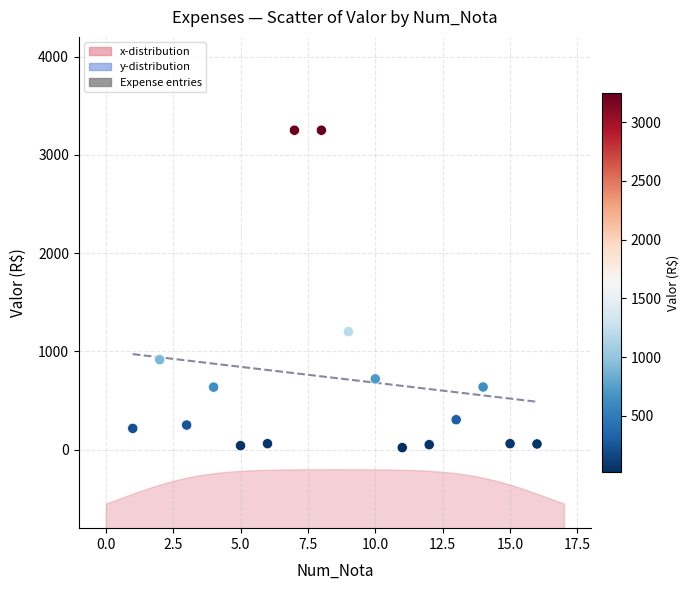

What Y value in the scatter plot is closest to 1635?

1200.0